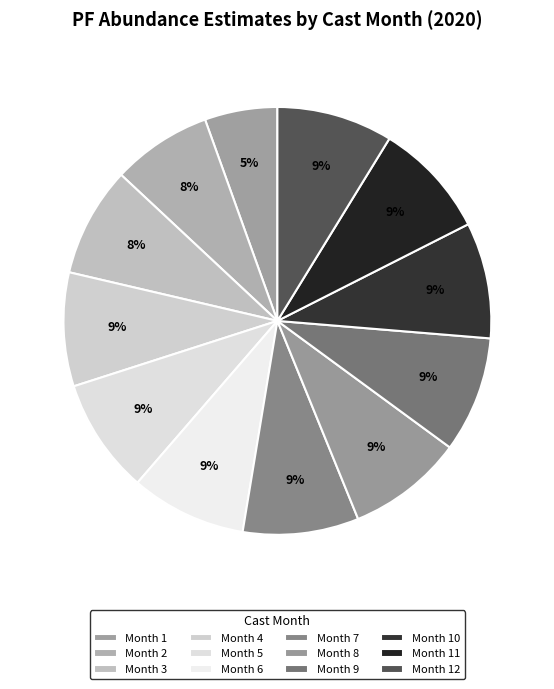

Count the number of slices in the pie.

12